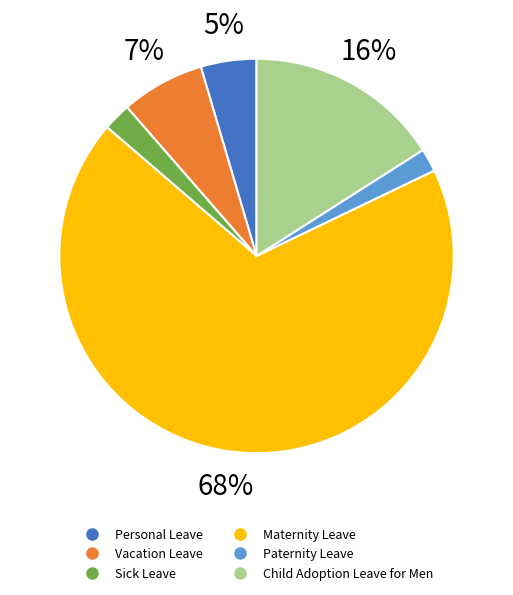

Is it true that Maternity Leave is 80% of the pie?

False